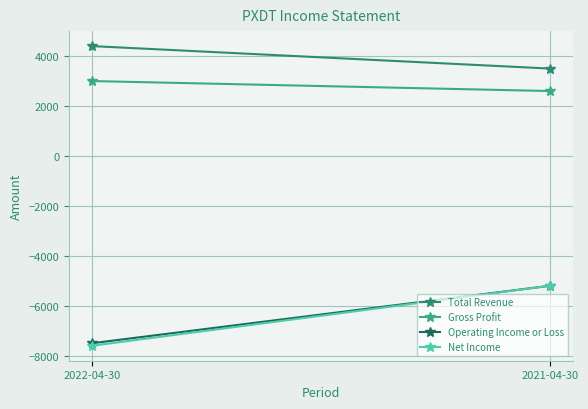

Rank the series by their maximum value, from lowest to highest.

Operating Income or Loss, Net Income, Gross Profit, Total Revenue